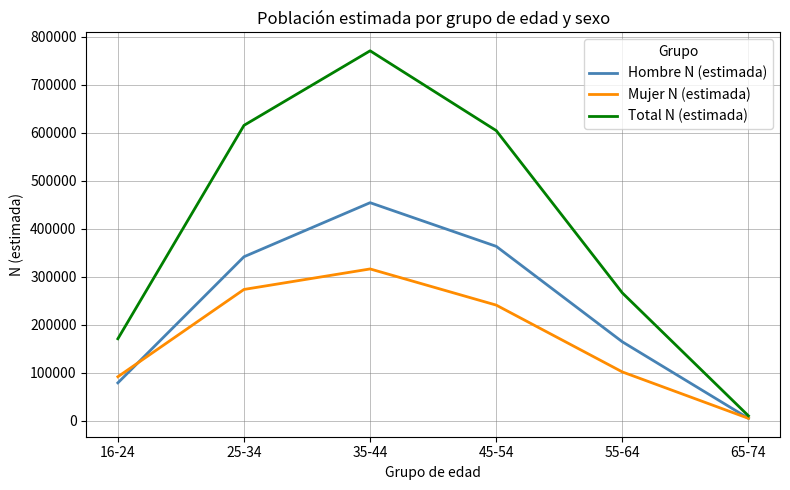

The Mujer N (estimada) series shows 207271 at 35-44. True or false?

False